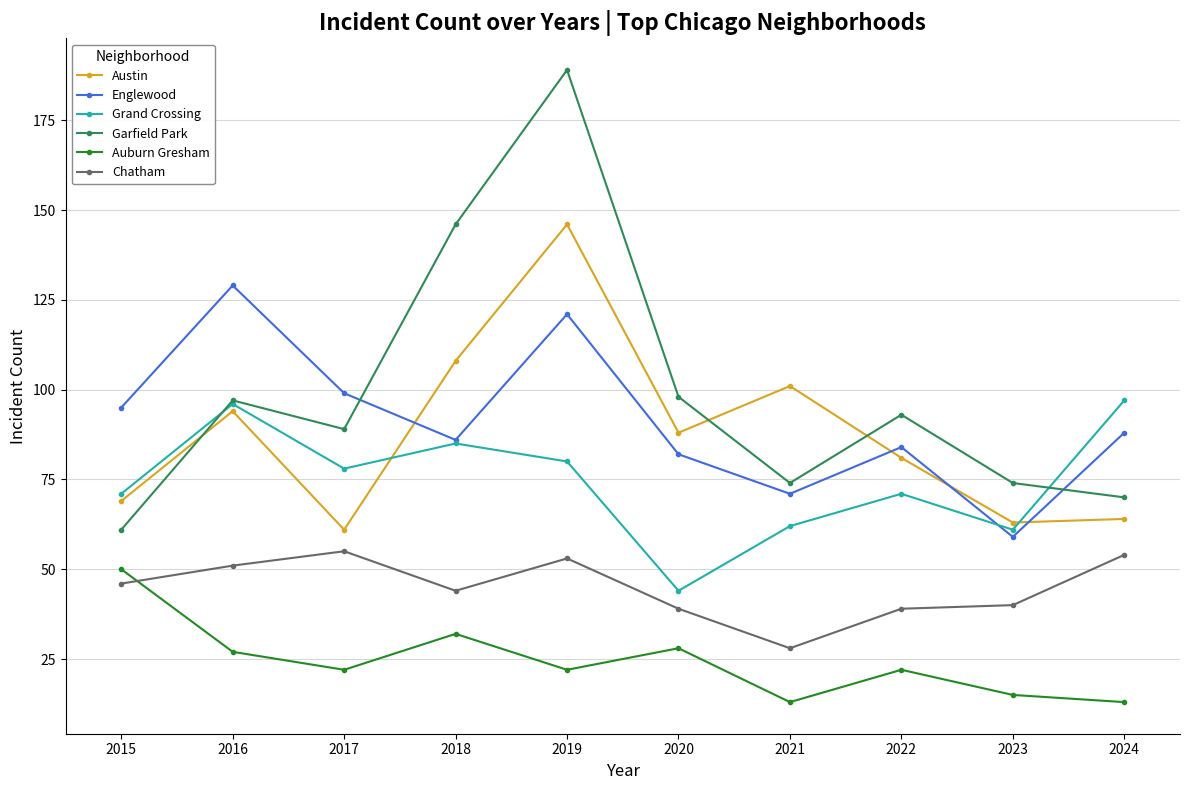

What is the smallest value displayed?

13